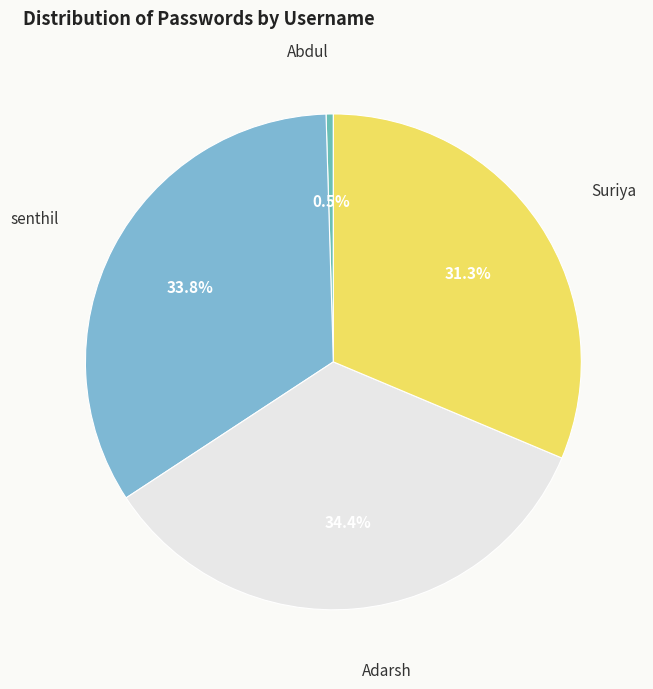

To the nearest percent, what portion does senthil represent?

34%